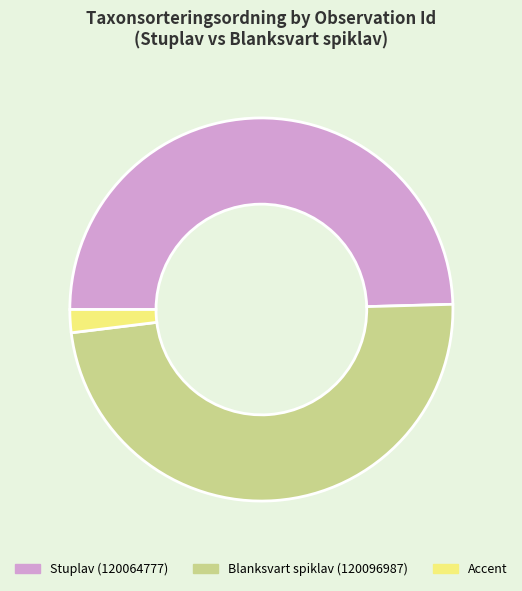

Is there a majority slice in this chart?

No